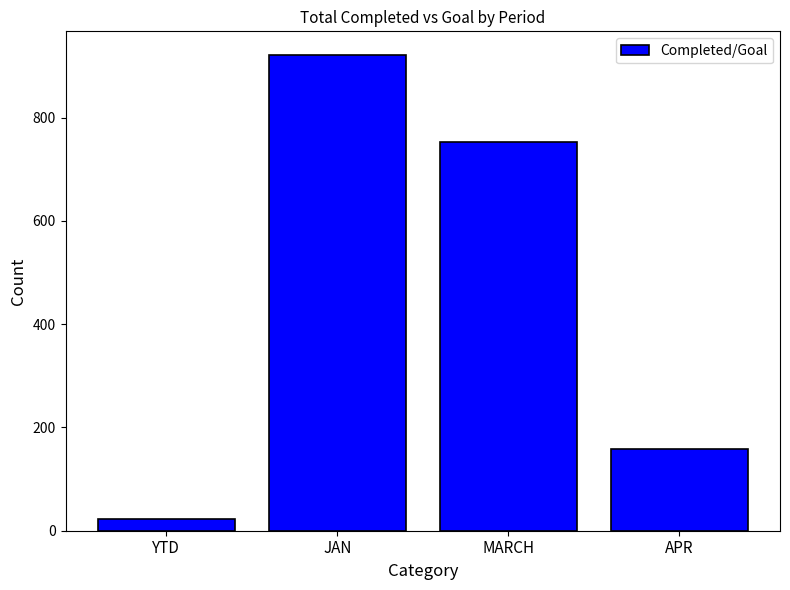

Count the number of categories in the chart.

4